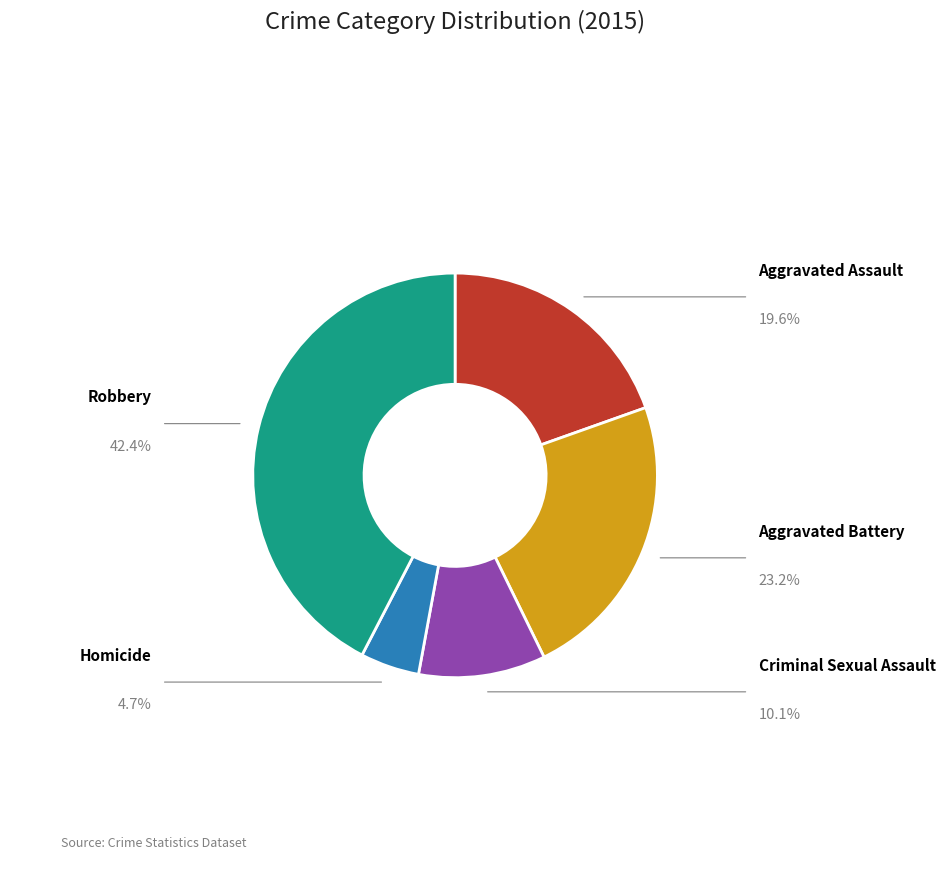

Which has a higher value, Aggravated Battery or Robbery?

Robbery